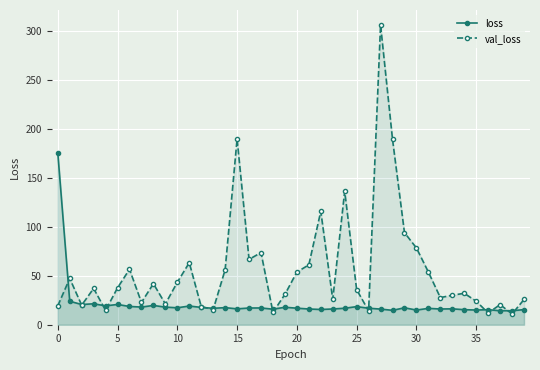

True or false: loss has more than 2 points higher than both neighbors.

True